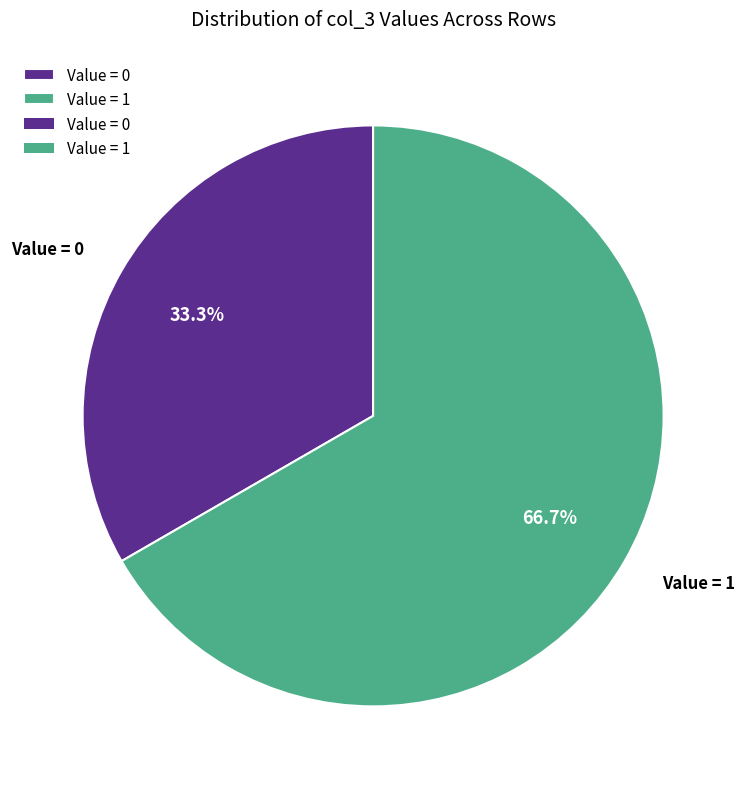

What is the majority slice?

Value = 1